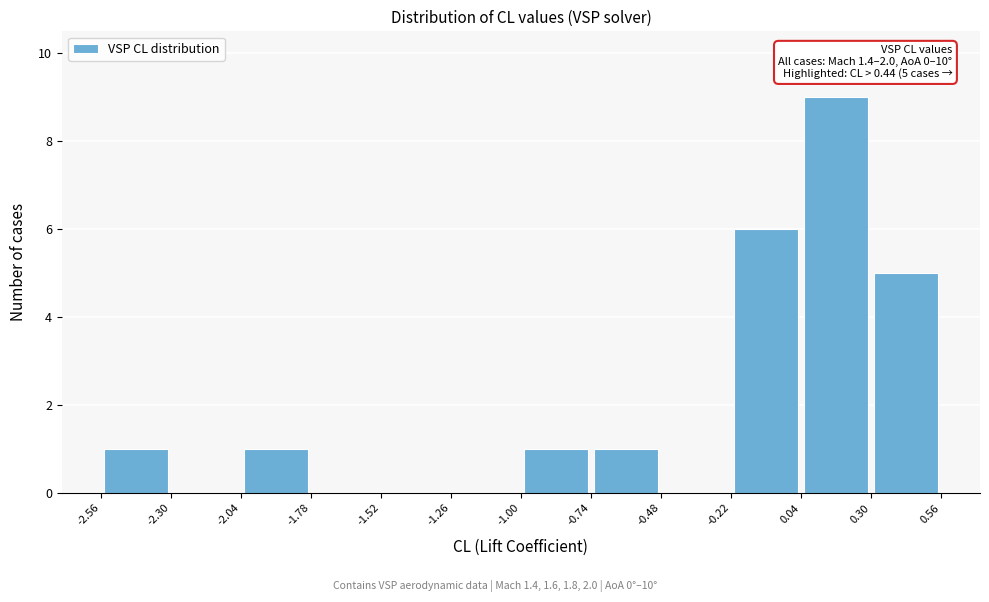

Over which range of the x-axis is the bar tallest?

0.04 to 0.30